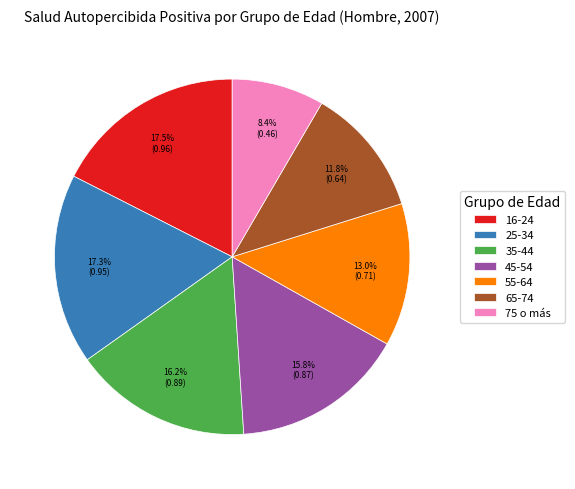

Count the number of slices in the pie.

7